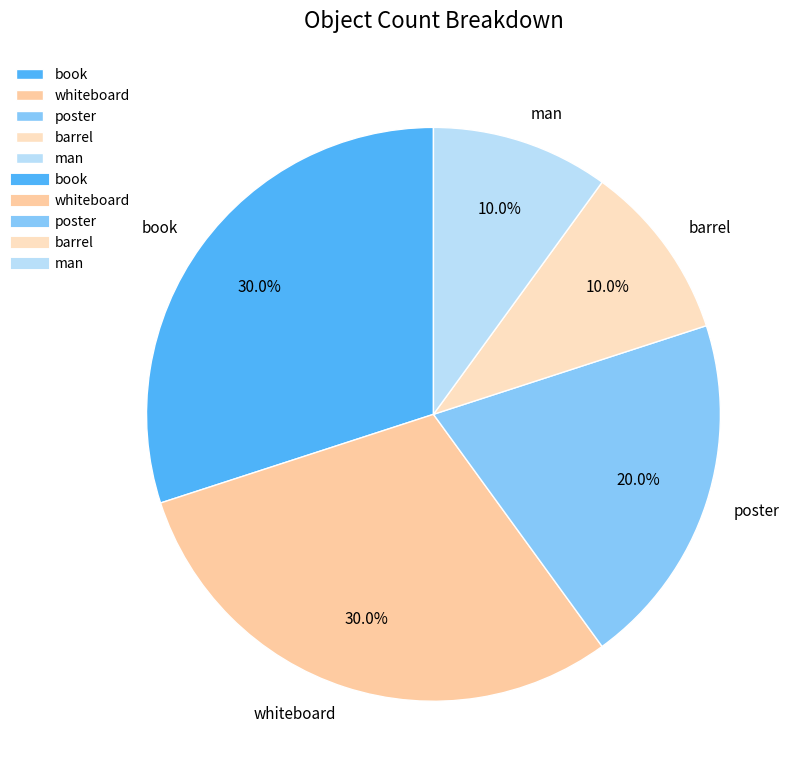

How many segments does this pie chart have?

5